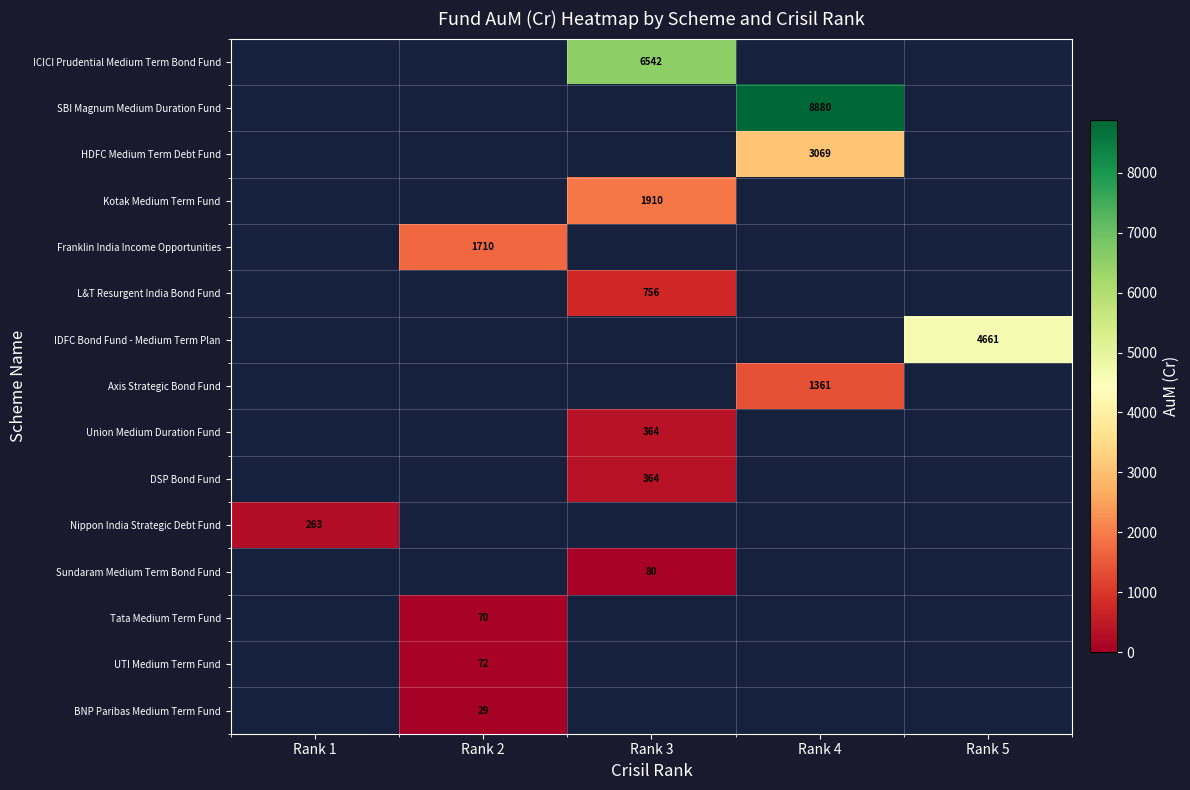

Which category has the highest value across all series?

Rank 4